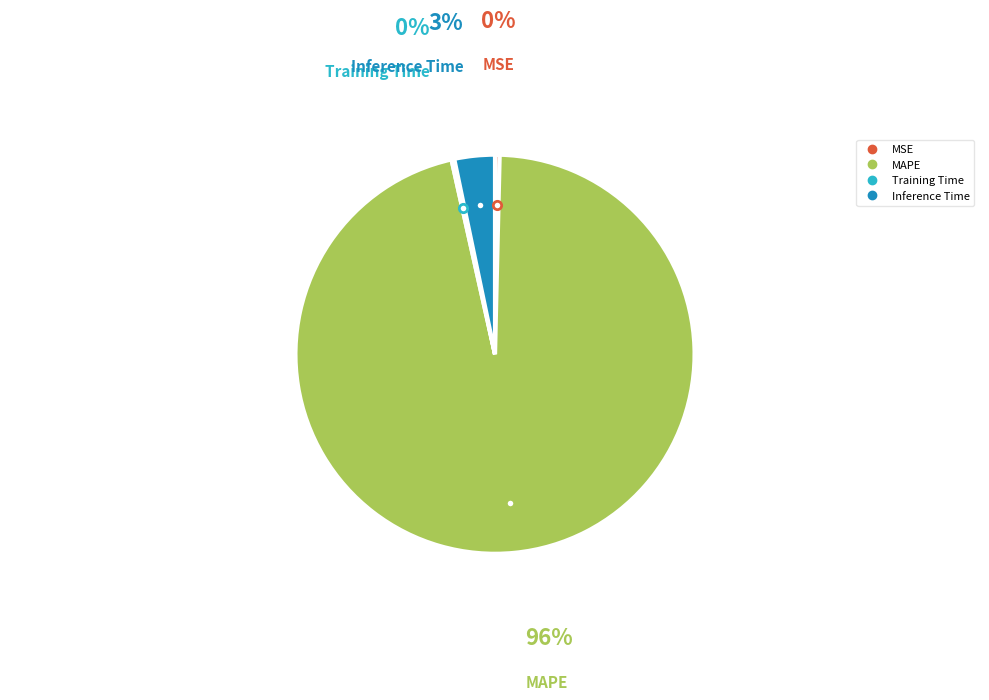

The Inference Time slice represents 3% of the pie. True or false?

True